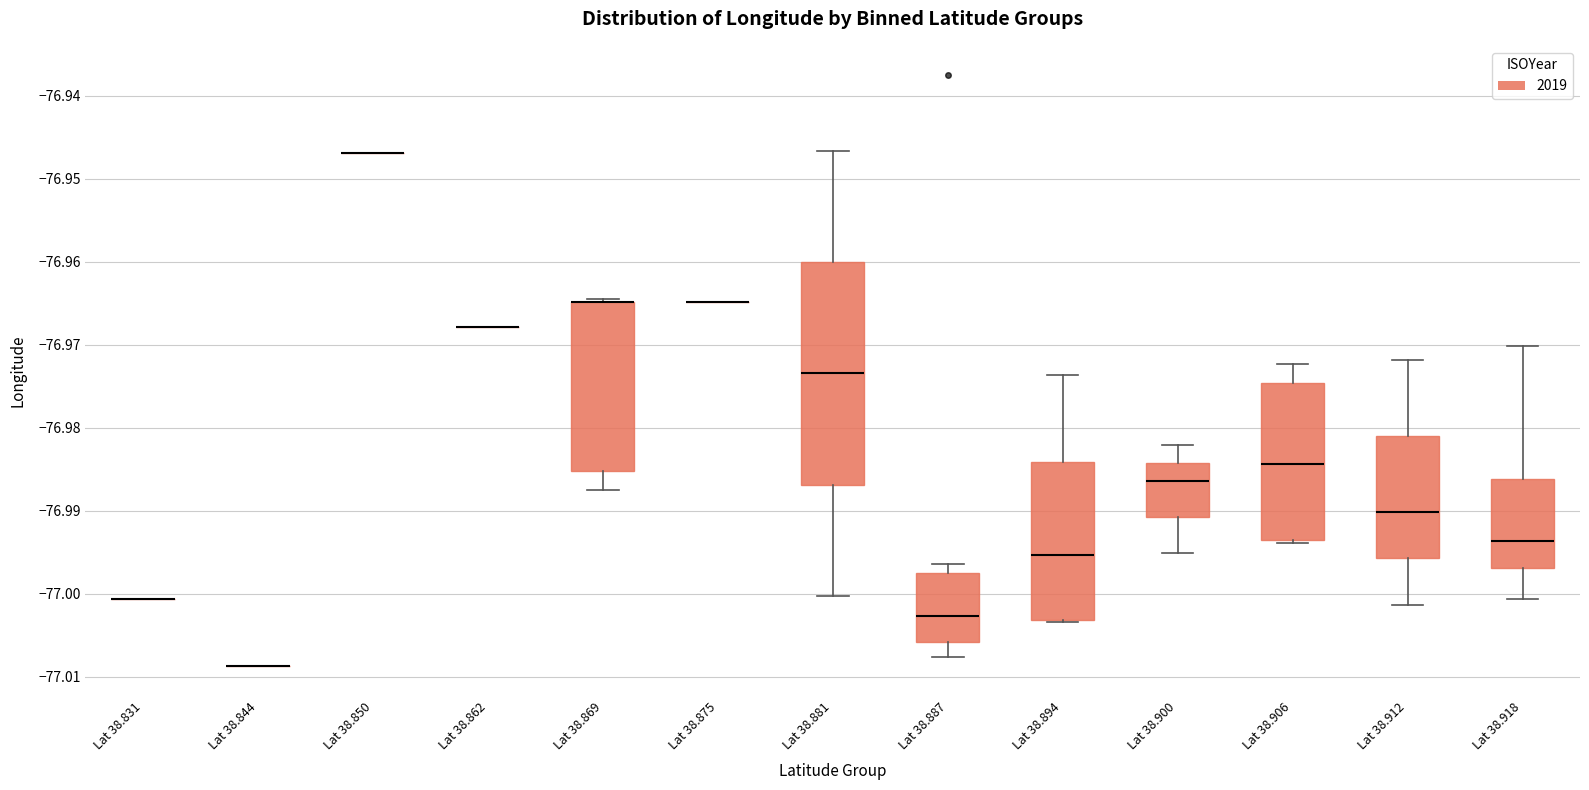

Comparing the boxes themselves (not the whiskers), which one is the tallest?

Lat 38.881